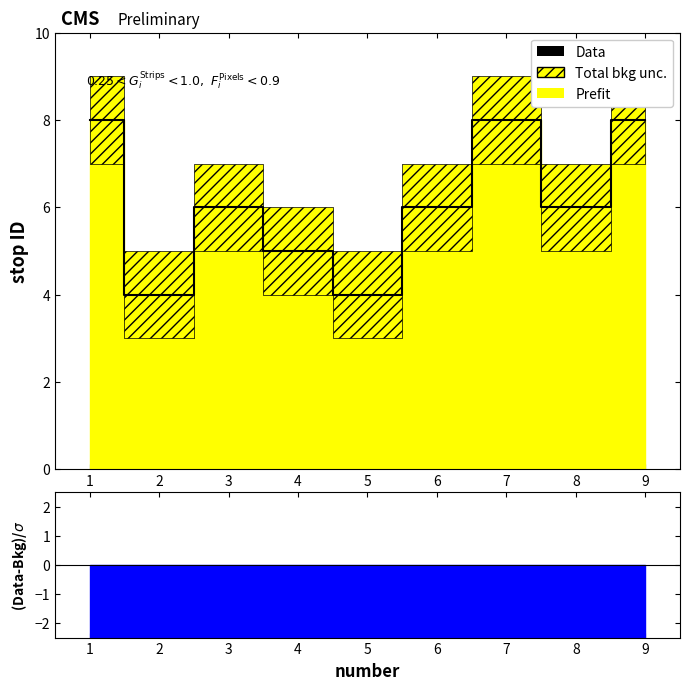

Where does the data first go above 6?

1